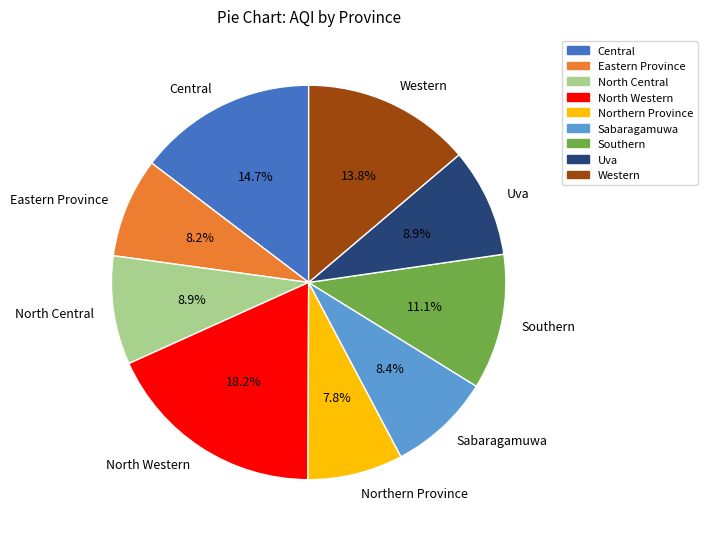

Count the number of slices in the pie.

9